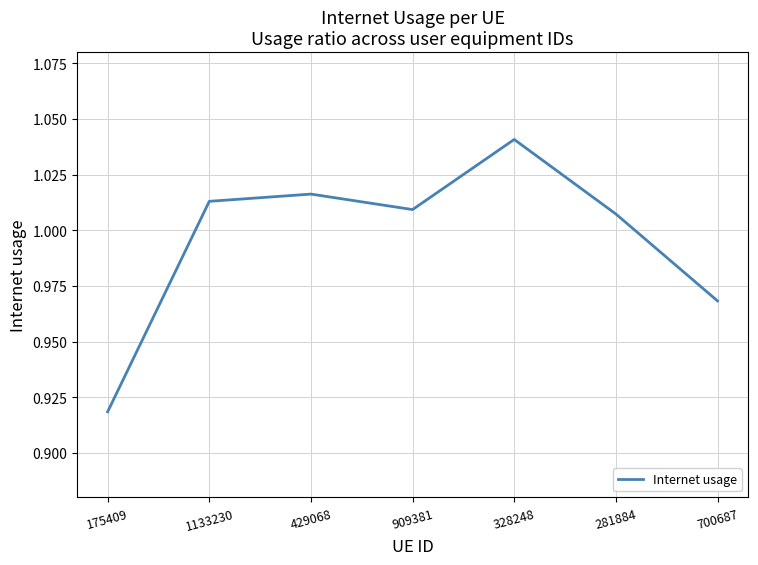

List the labels in order of value, largest first.

328248, 429068, 1133230, 909381, 281884, 700687, 175409